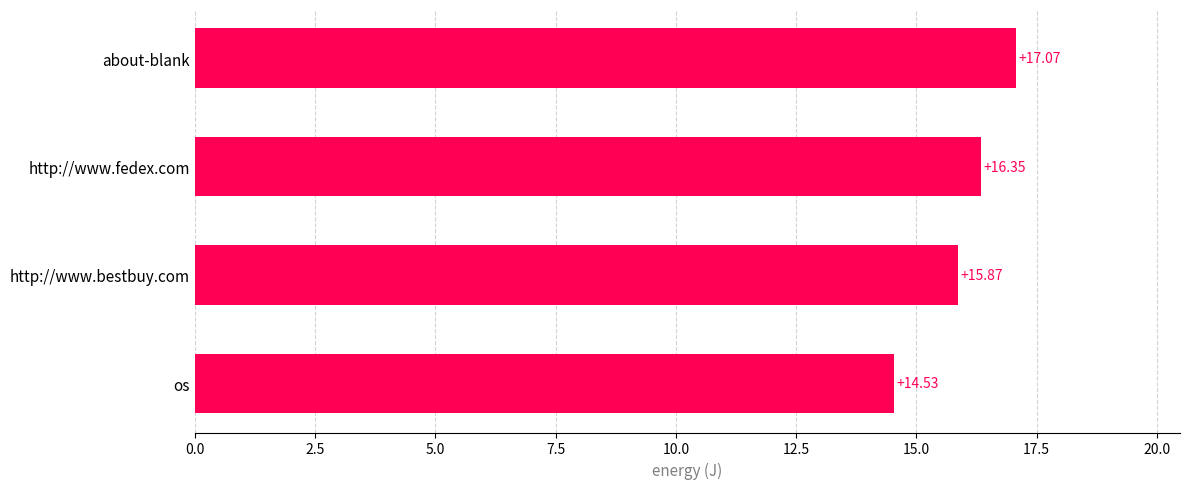

Rank the categories by value from highest to lowest.

about-blank, http://www.fedex.com, http://www.bestbuy.com, os